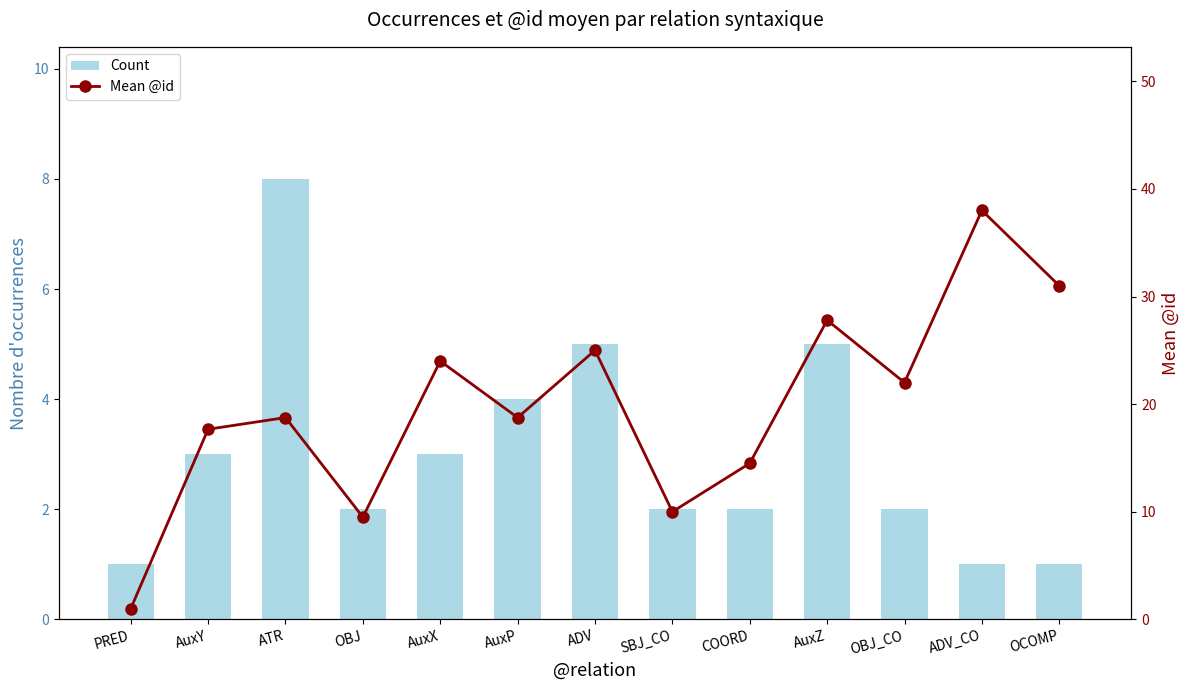

Is it true that Count equals 4.6 at AuxX?

False